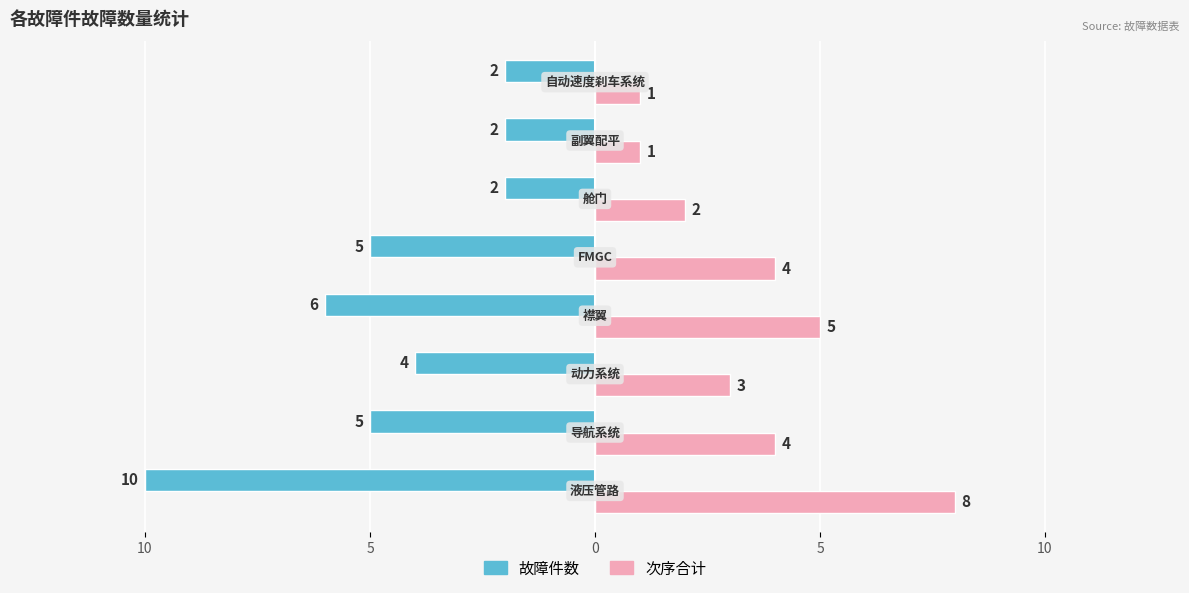

What are all the series names shown in the legend?

故障件数, 次序合计